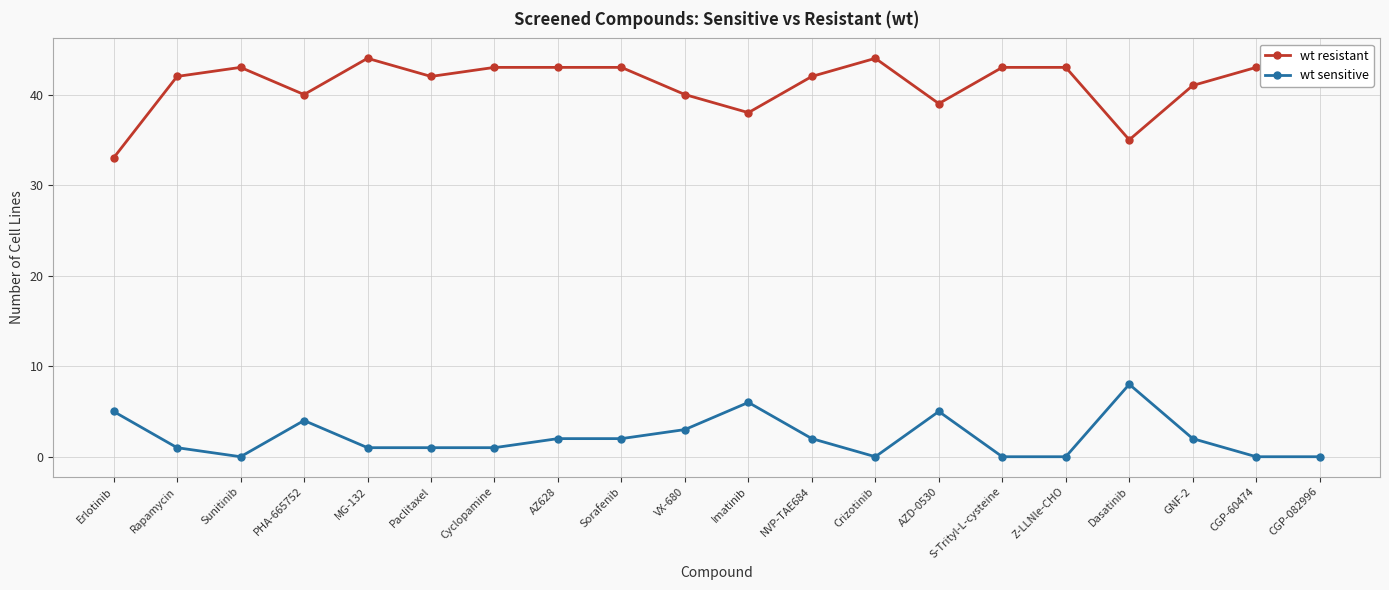

How many lines are shown in the chart?

2